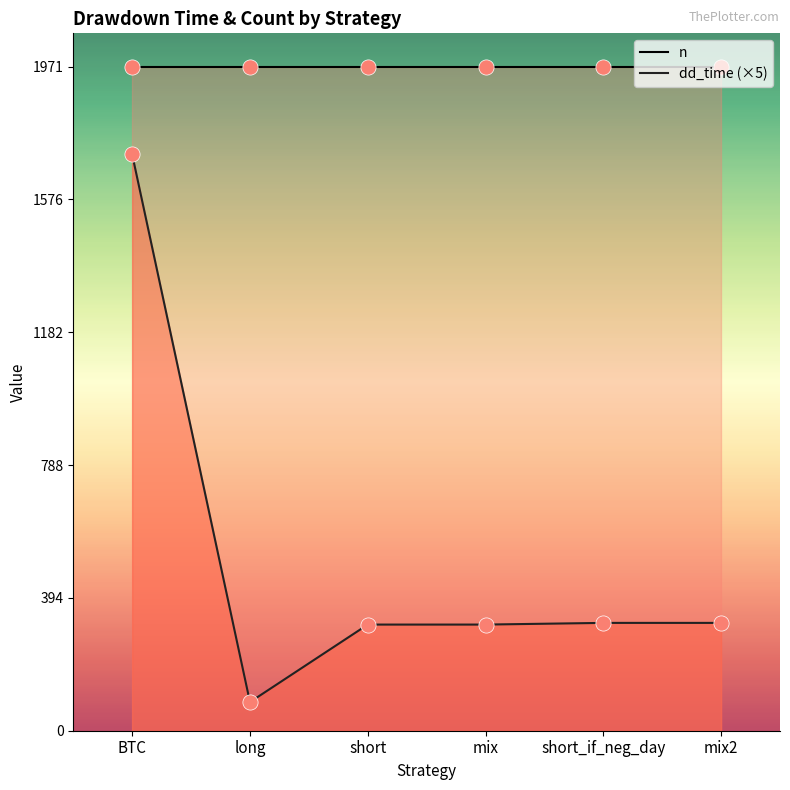

Approximately how many times larger is the value at short_if_neg_day compared to mix?

1.0